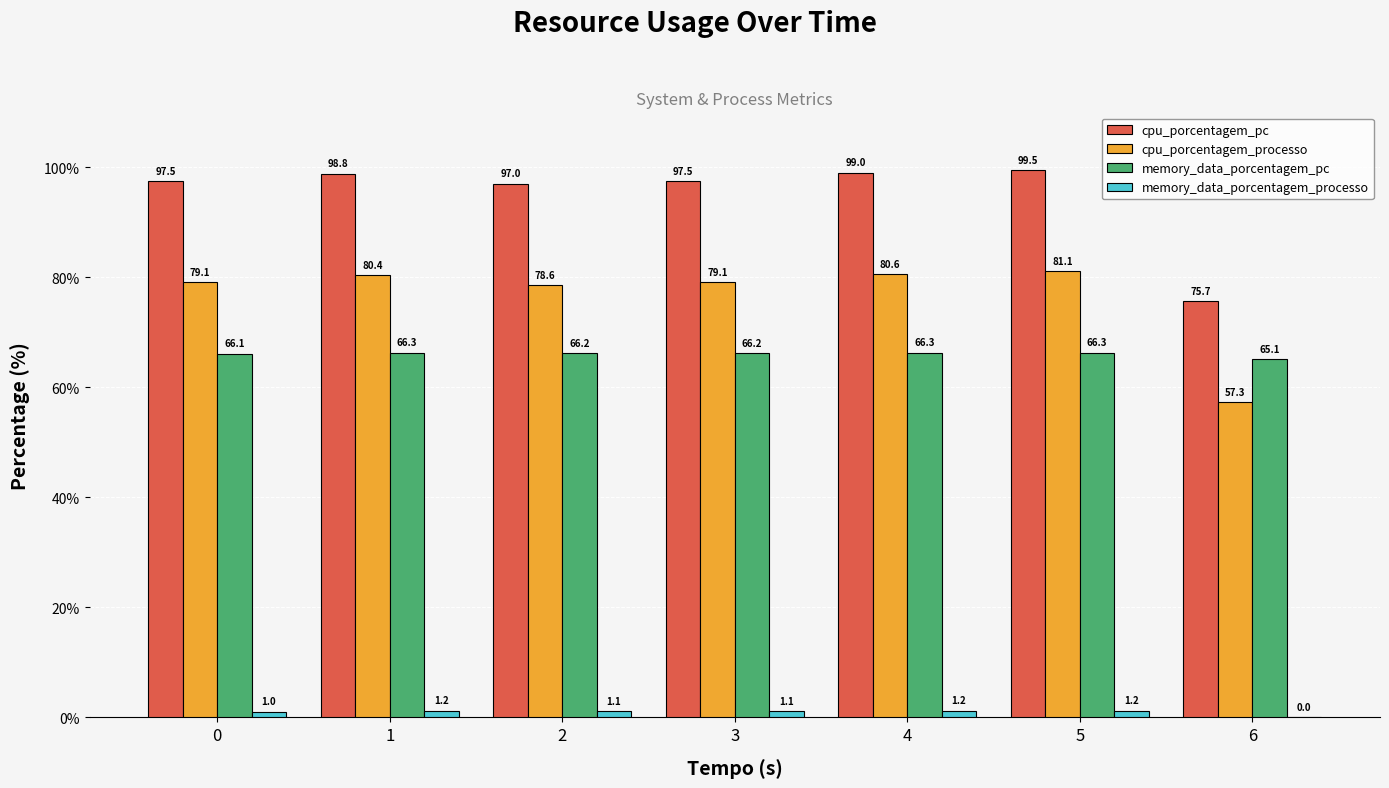

How many categories are shown in the chart?

7